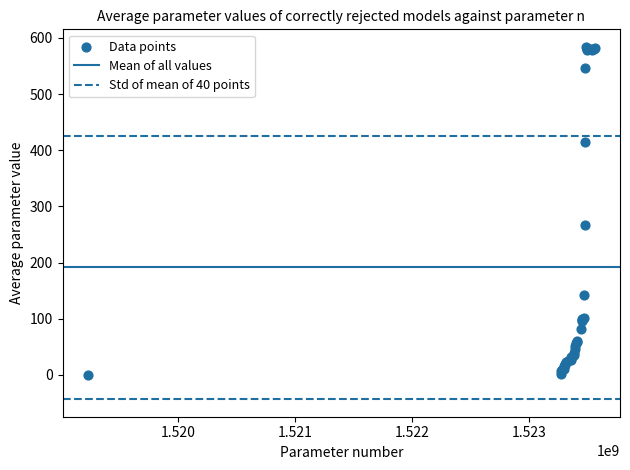

What Y value in the scatter plot is closest to 292?

267